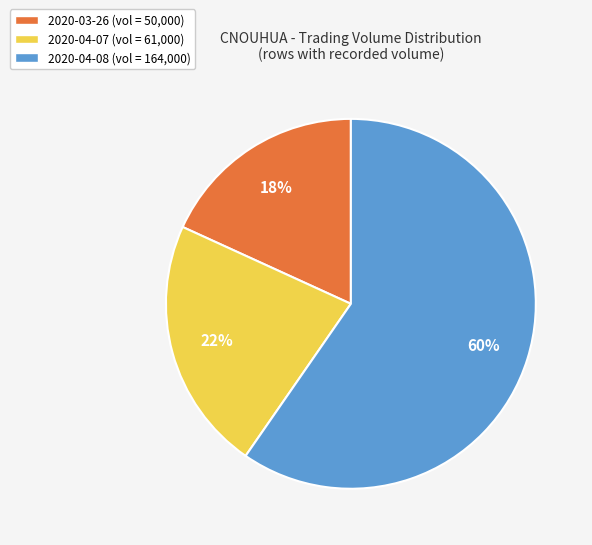

Is the sum of 2020-04-07 (vol = 61,000) and 2020-03-26 (vol = 50,000) greater than half?

No